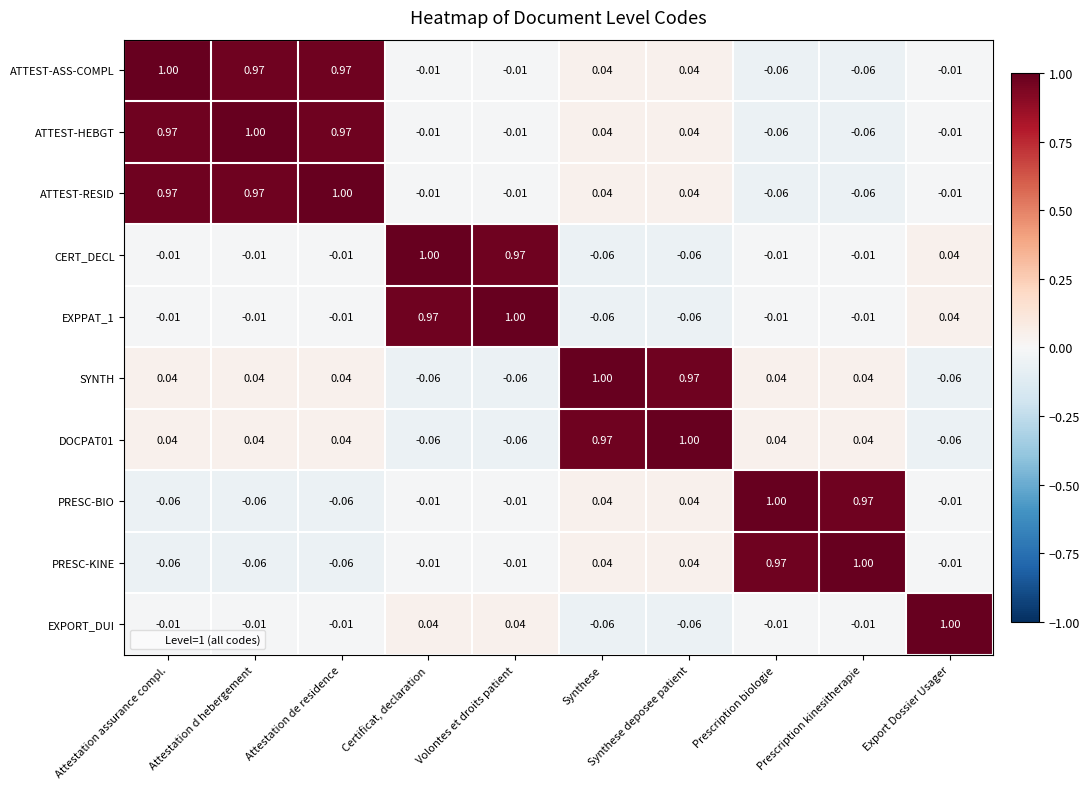

How many data points does each series have?

10